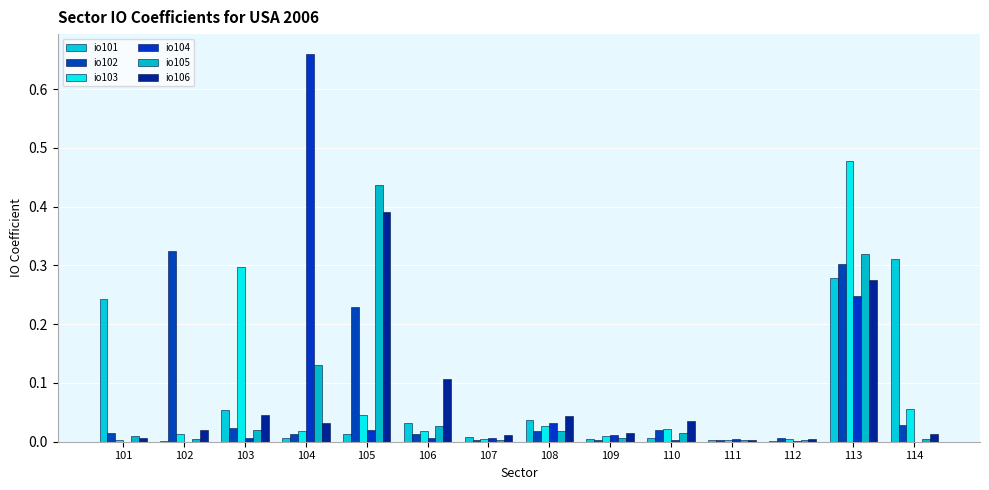

List the labels in order of io103 value, smallest first.

101, 111, 107, 112, 109, 102, 104, 106, 110, 108, 105, 114, 103, 113